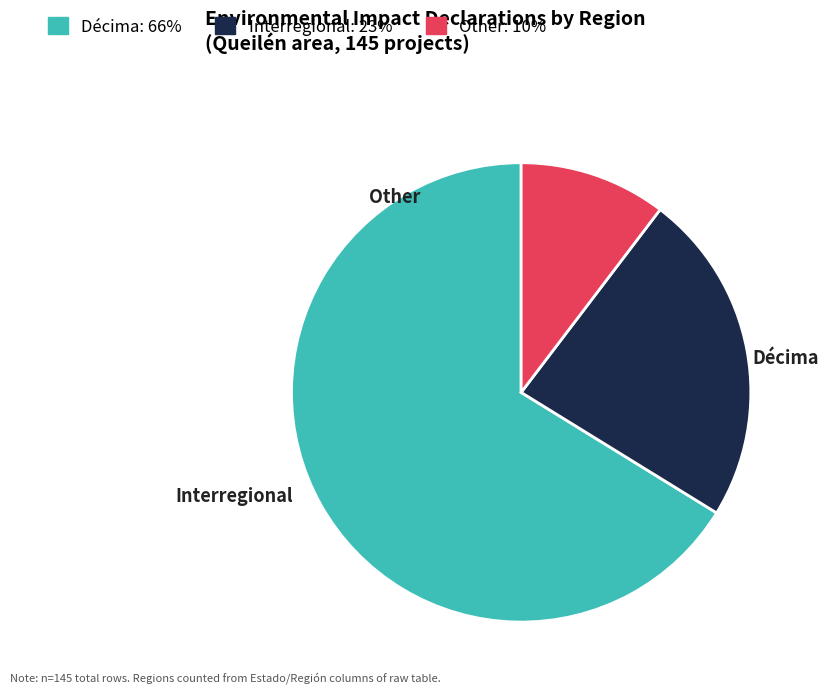

Between Other and Interregional, which is larger?

Interregional